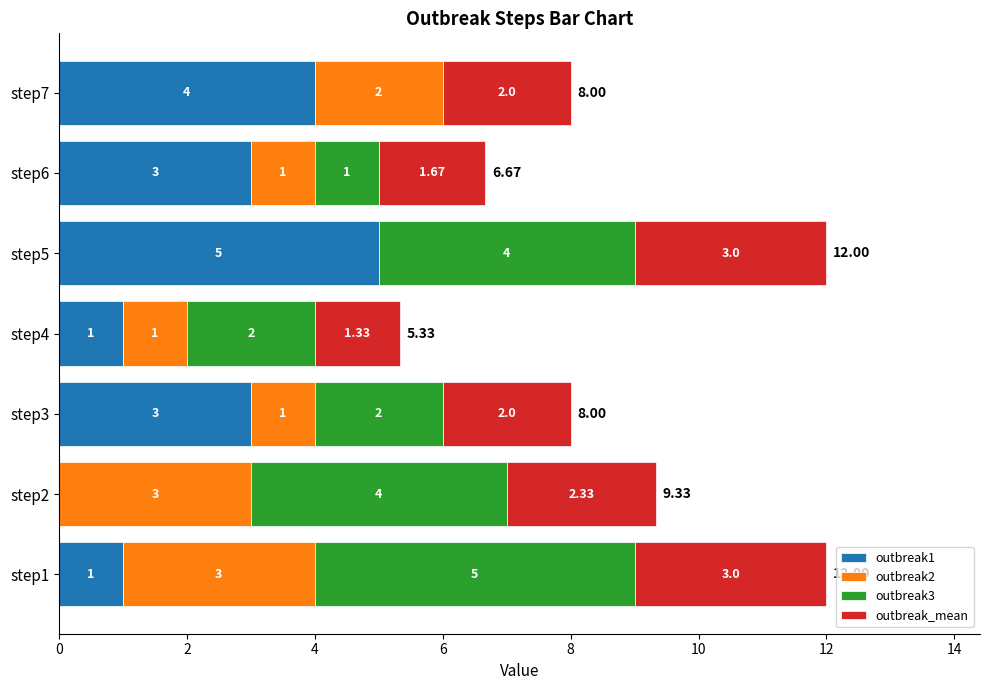

What is the sum of all outbreak1 values?

17.0